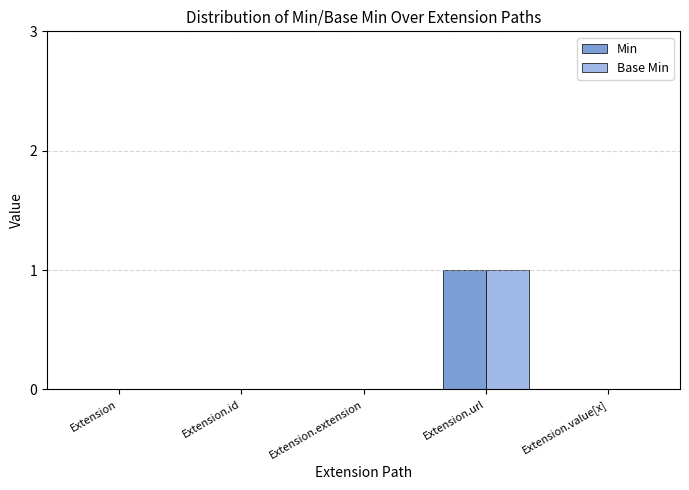

Which category has the highest value in the Base Min series?

Extension.url